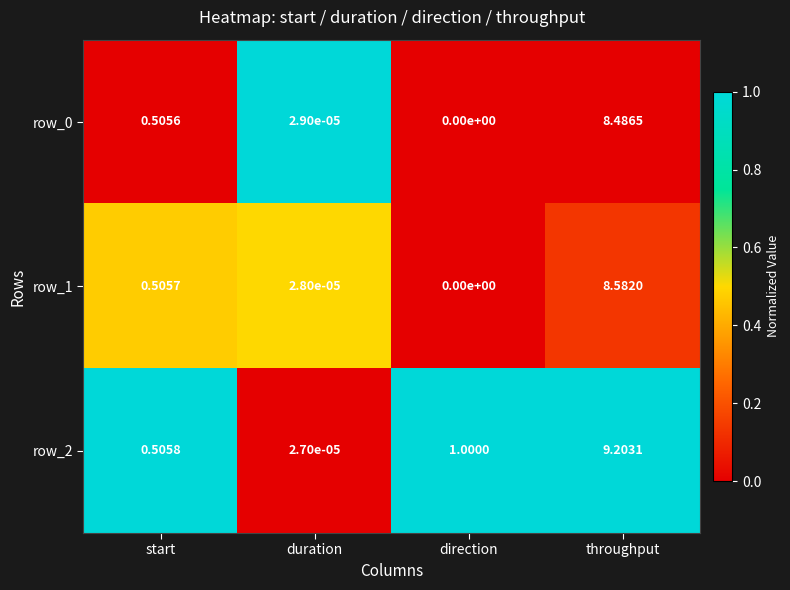

True or false: row_2 has a value of 1.0 at direction.

True